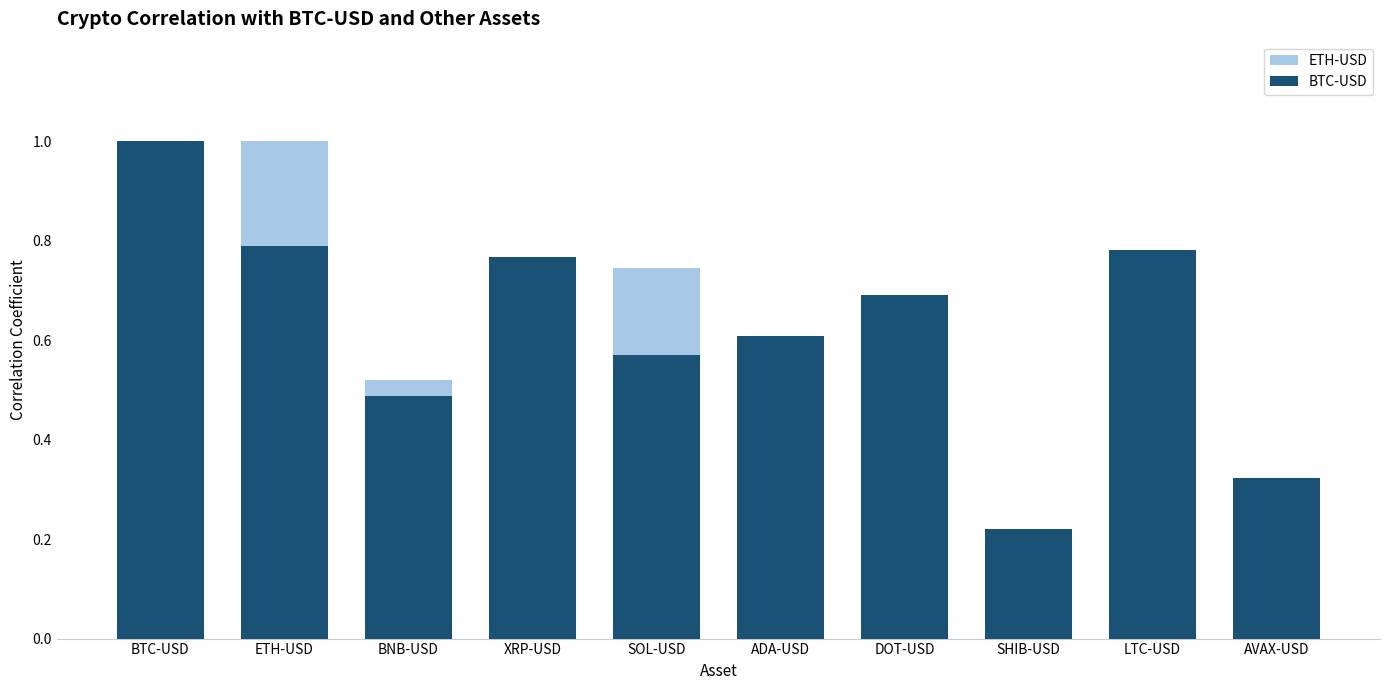

Is it true that ETH-USD equals 0.6 at ETH-USD?

False